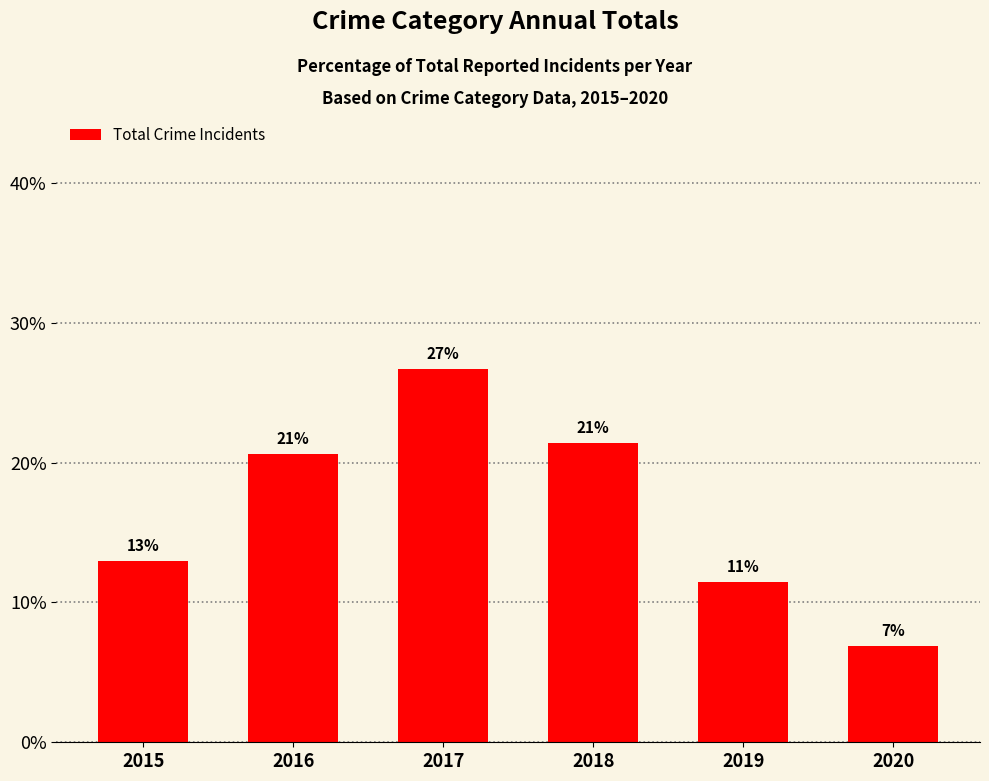

Reading left to right, extract all data points from this chart.

13.0	20.6	26.7	21.4	11.5	6.9